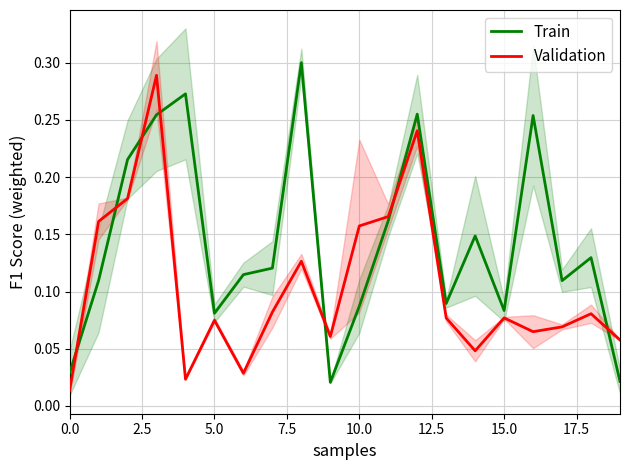

Which series ends up on top after the final intersection of Train and Validation?

Validation